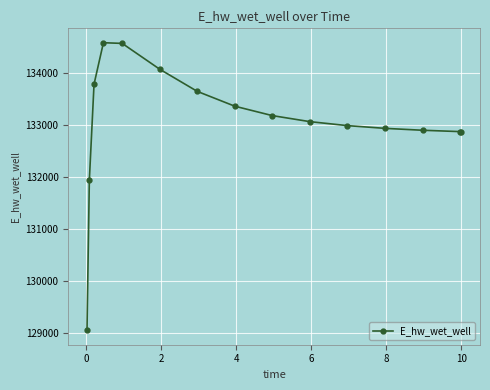

What is the difference between the second highest and second lowest values?

2630.1